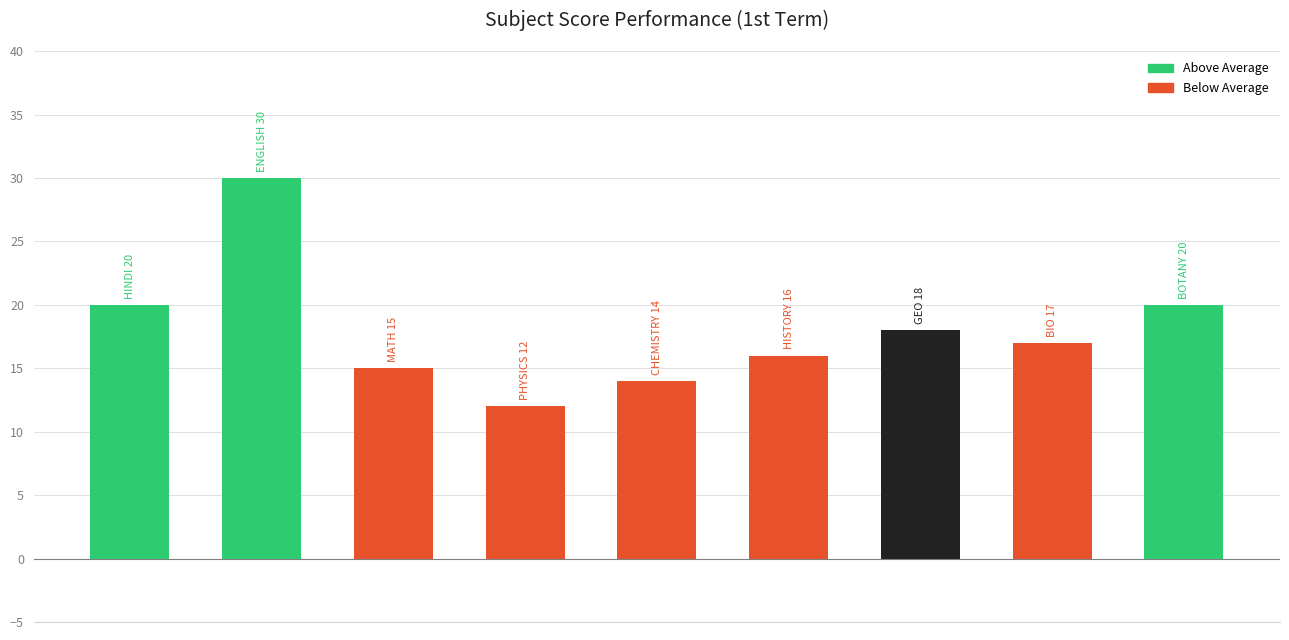

What is the maximum value shown in the chart?

30